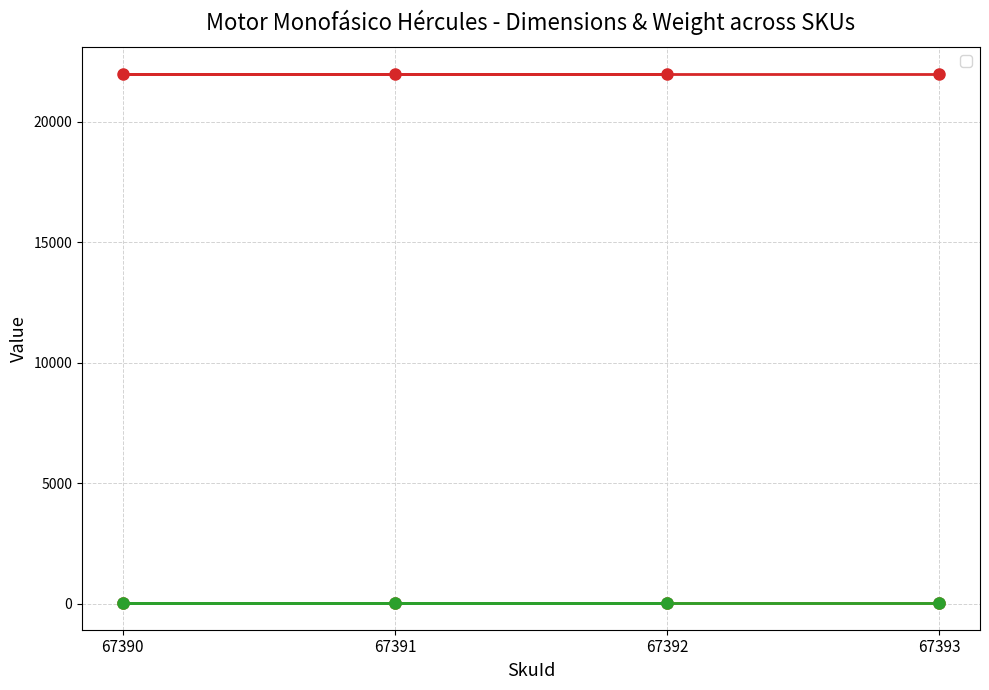

Which category has the lowest value across all series?

67393